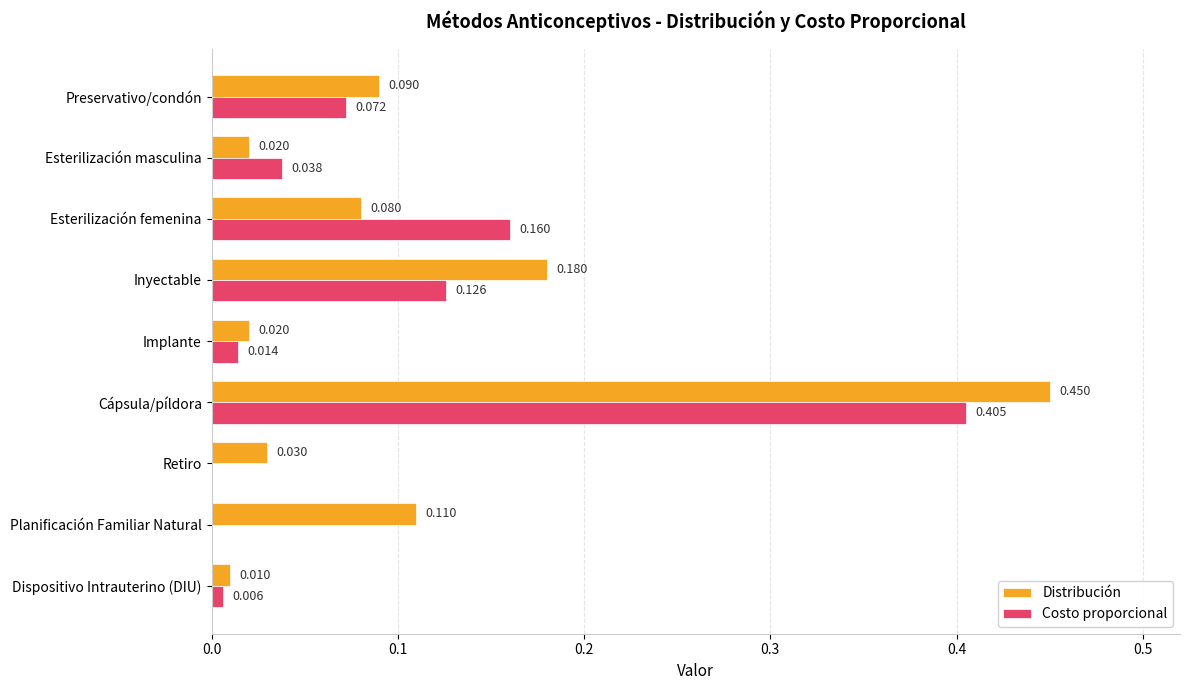

Which series has the widest spread of values?

Distribución